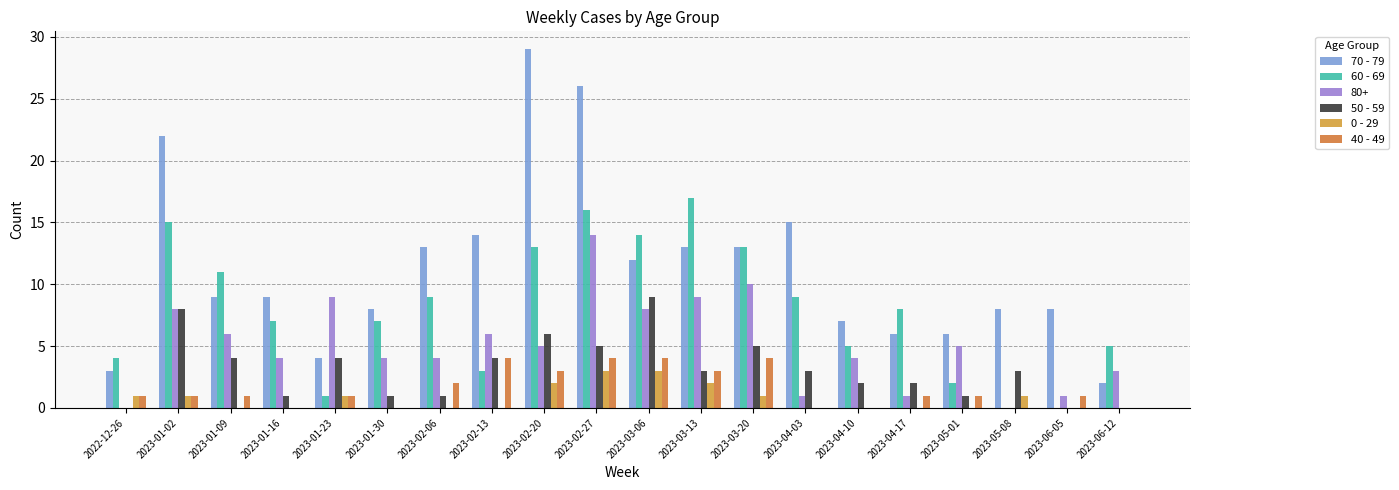

How many categories are shown in the chart?

20